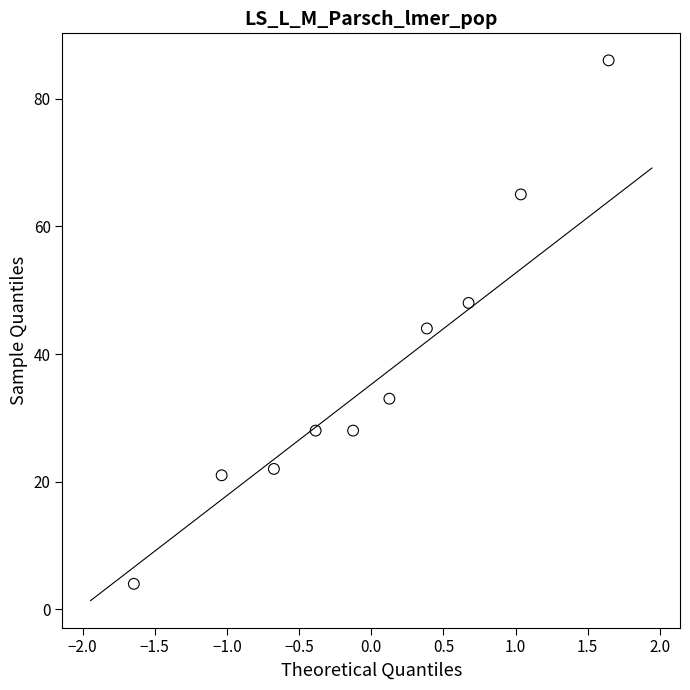

What is the range of Y values (max minus min)?

82